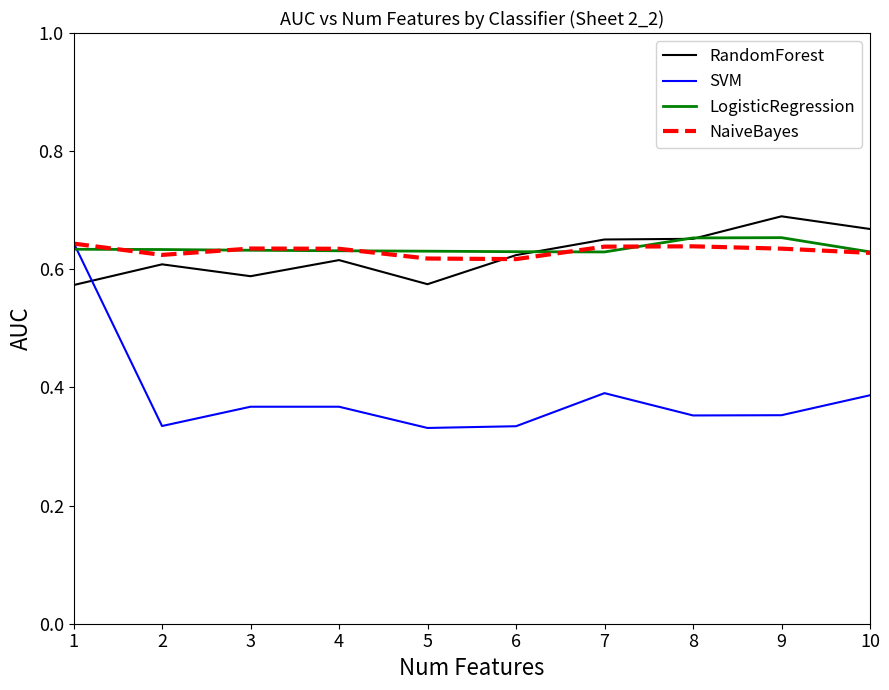

At which category is the sum across all series the highest?

1